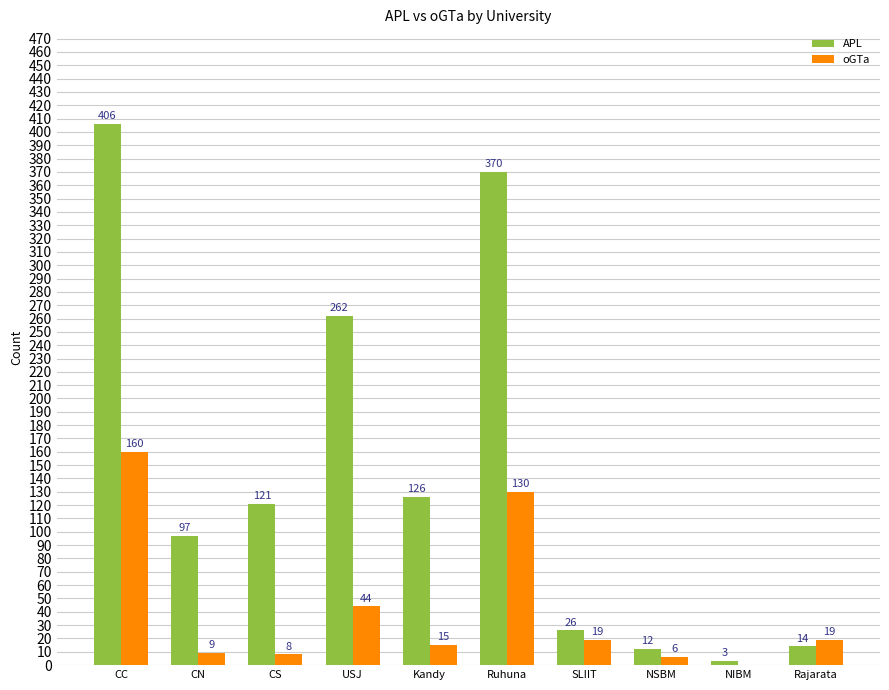

What is the average value of the oGTa series?

41